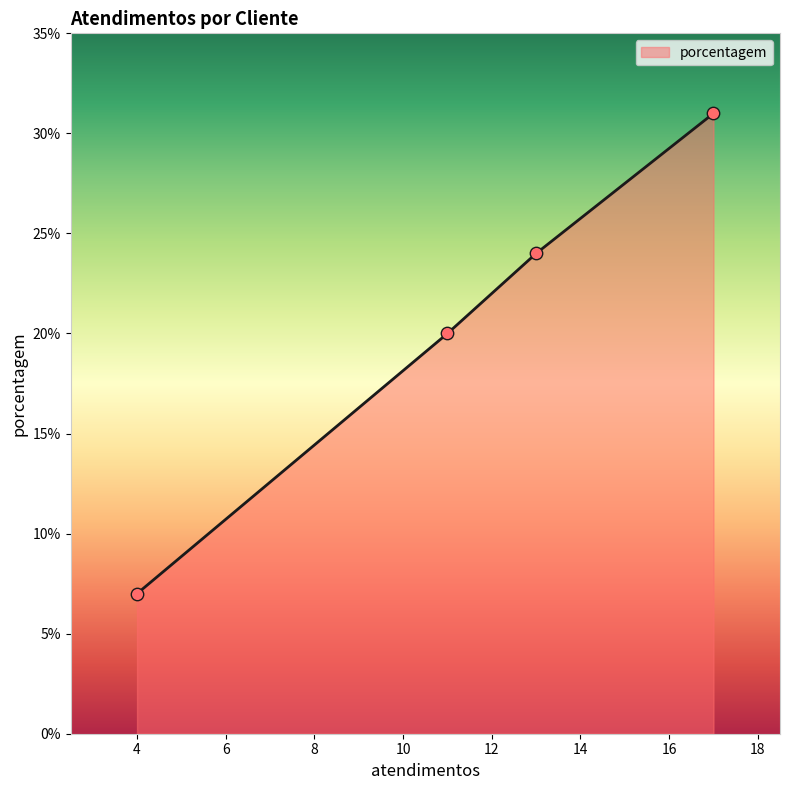

What is the difference between the maximum and minimum values?

24